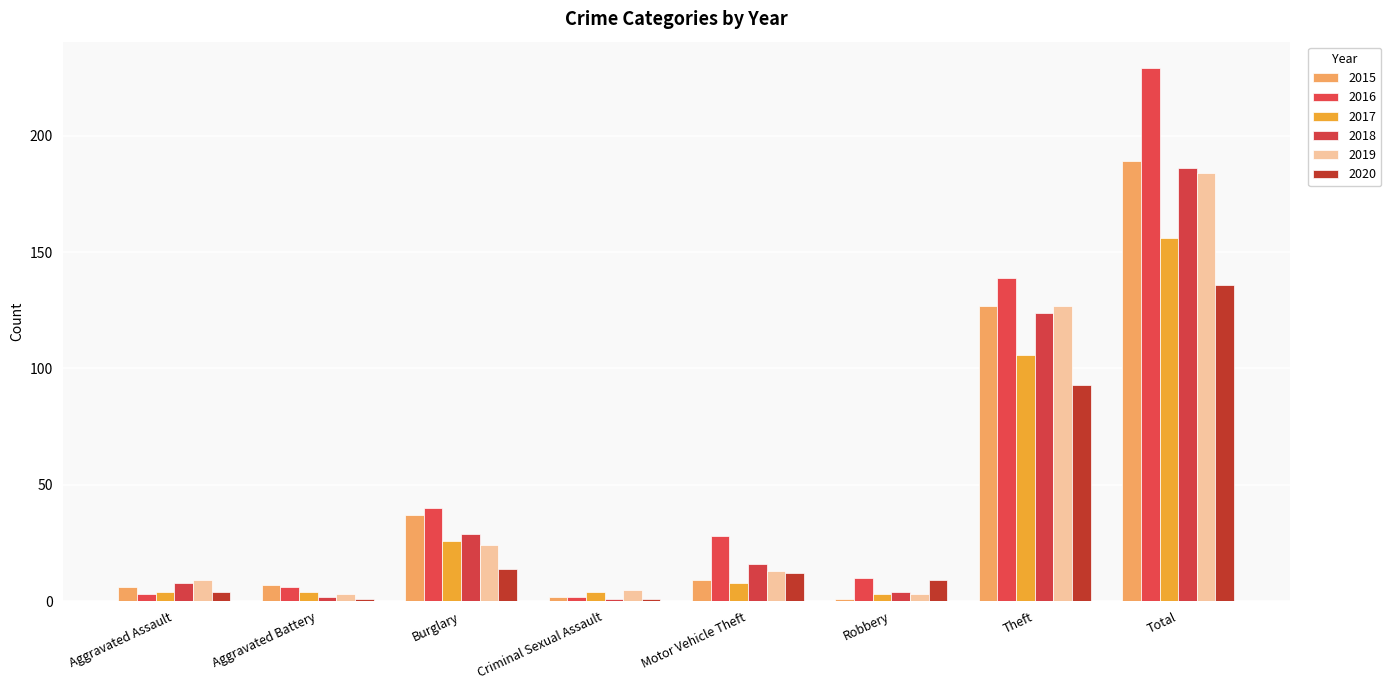

What value does the 2019 series have at Aggravated Assault, to the nearest 10?

10